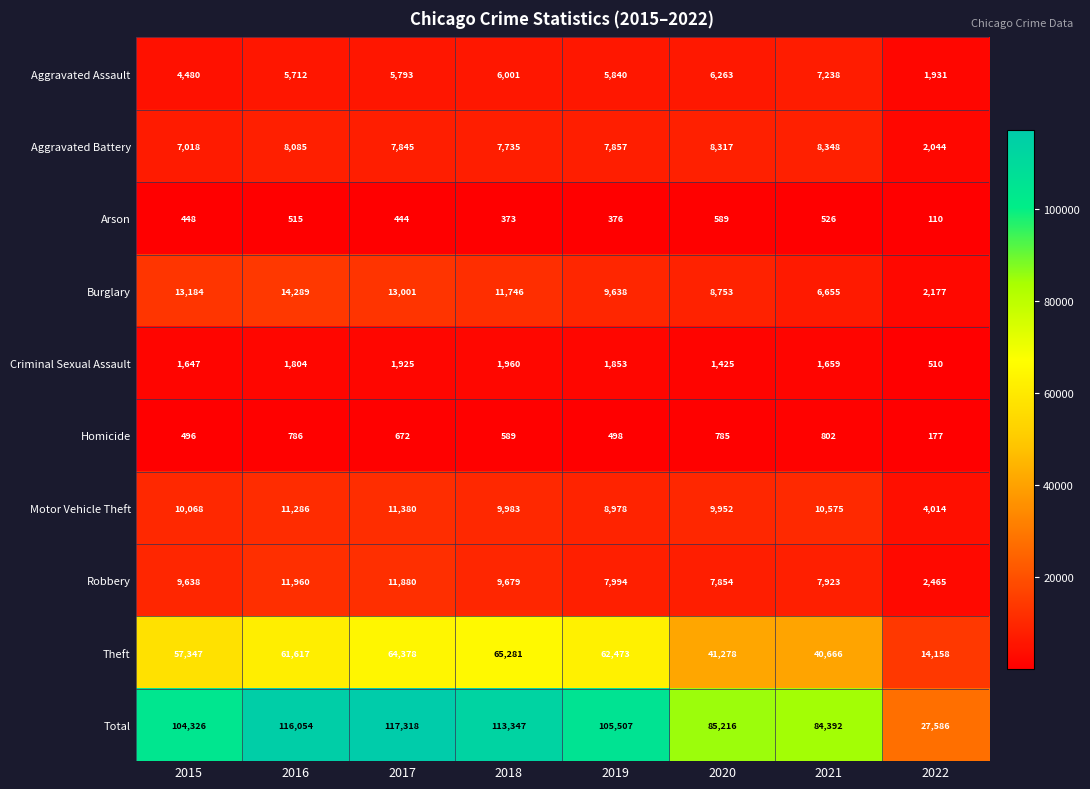

What is the spread (max minus min) of values at 2018?

112974